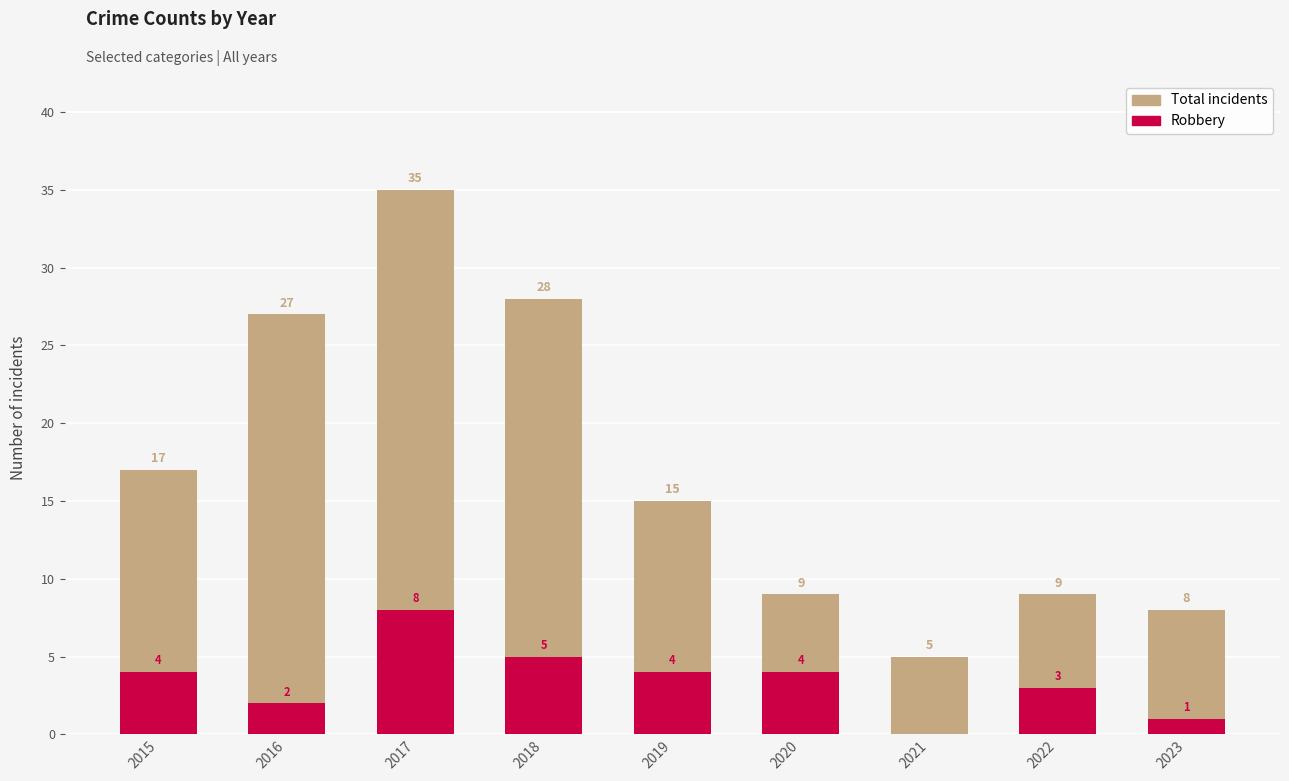

Is it true that Total incidents equals 23 at 2017?

False